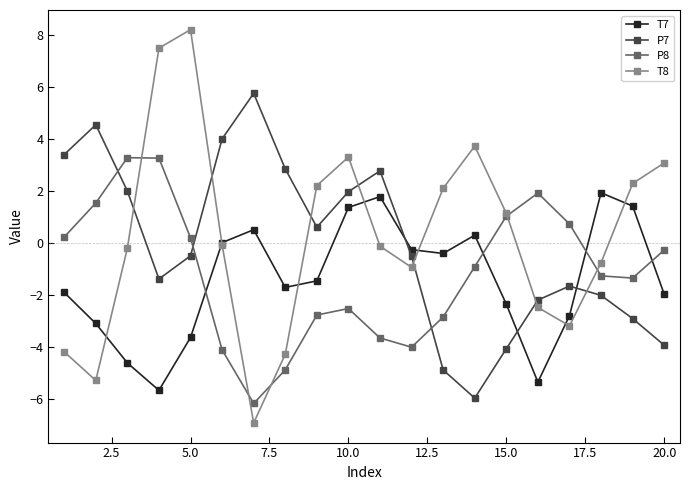

How many values in the T7 series are below -1?

11